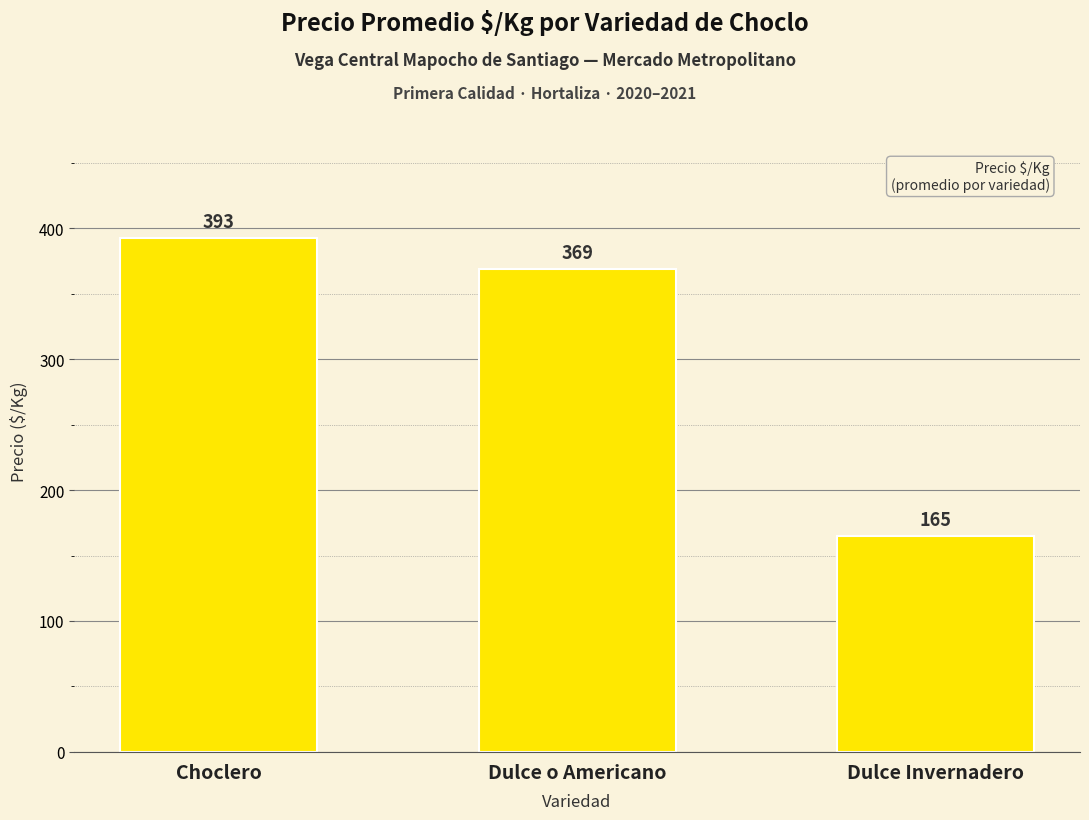

What is the average value?

309